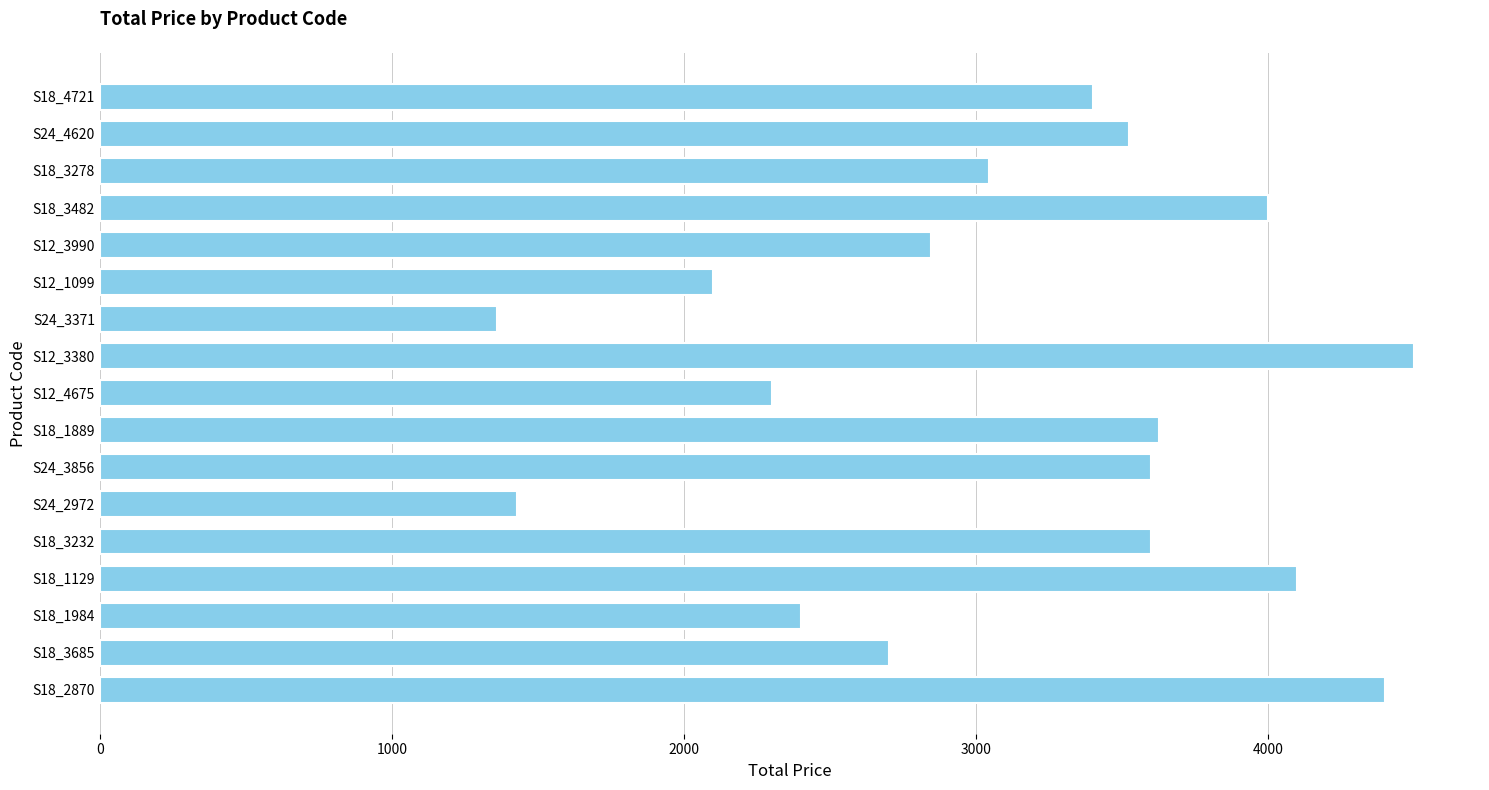

How many series are shown in this chart?

1